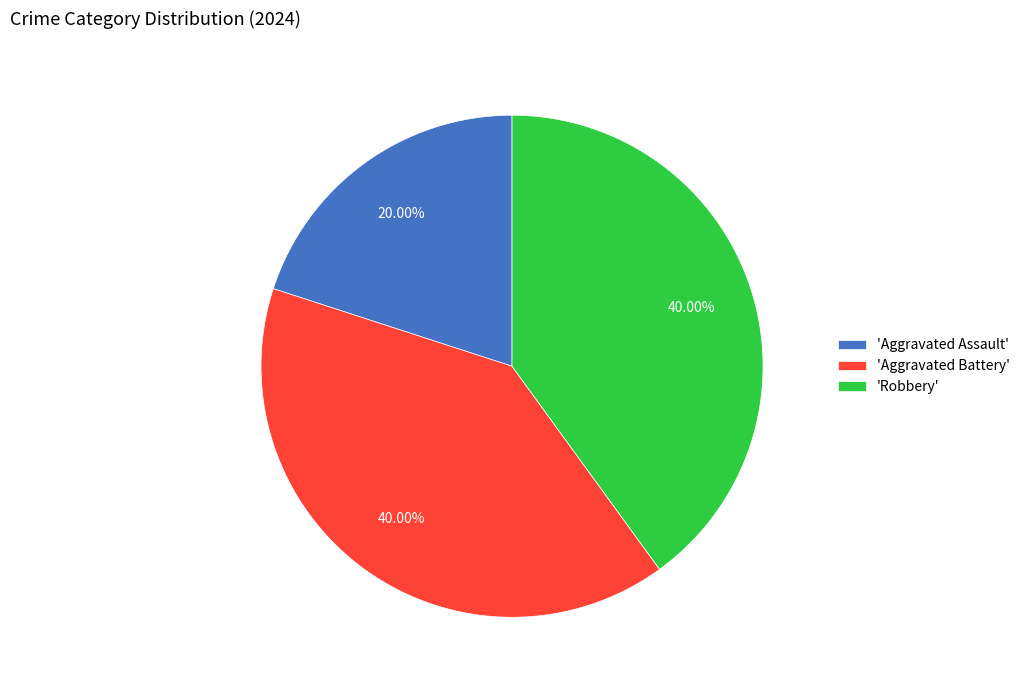

Do 'Robbery' and 'Aggravated Battery' together represent more than half of the pie?

Yes